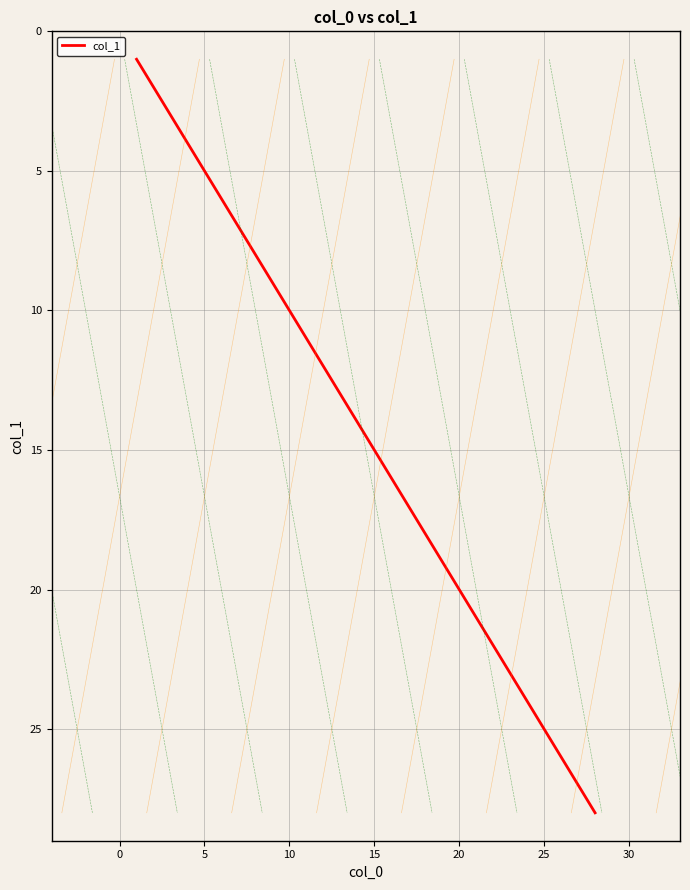

True or false: col_1 has a value of 8 at 5.

False